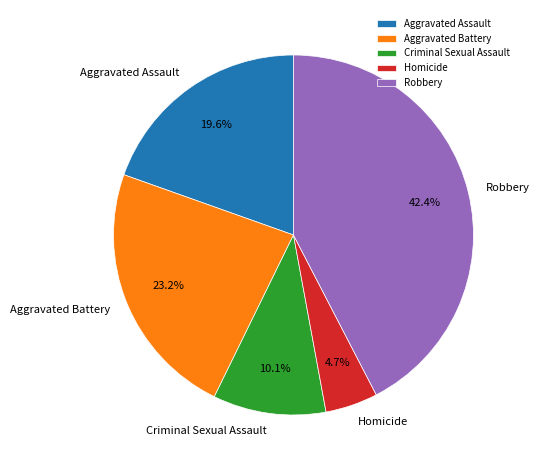

Is there a majority slice in this chart?

No